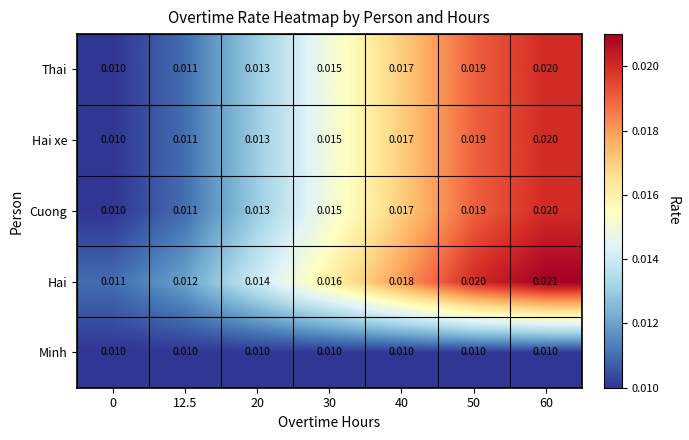

Which series has the largest total across all categories?

Hai